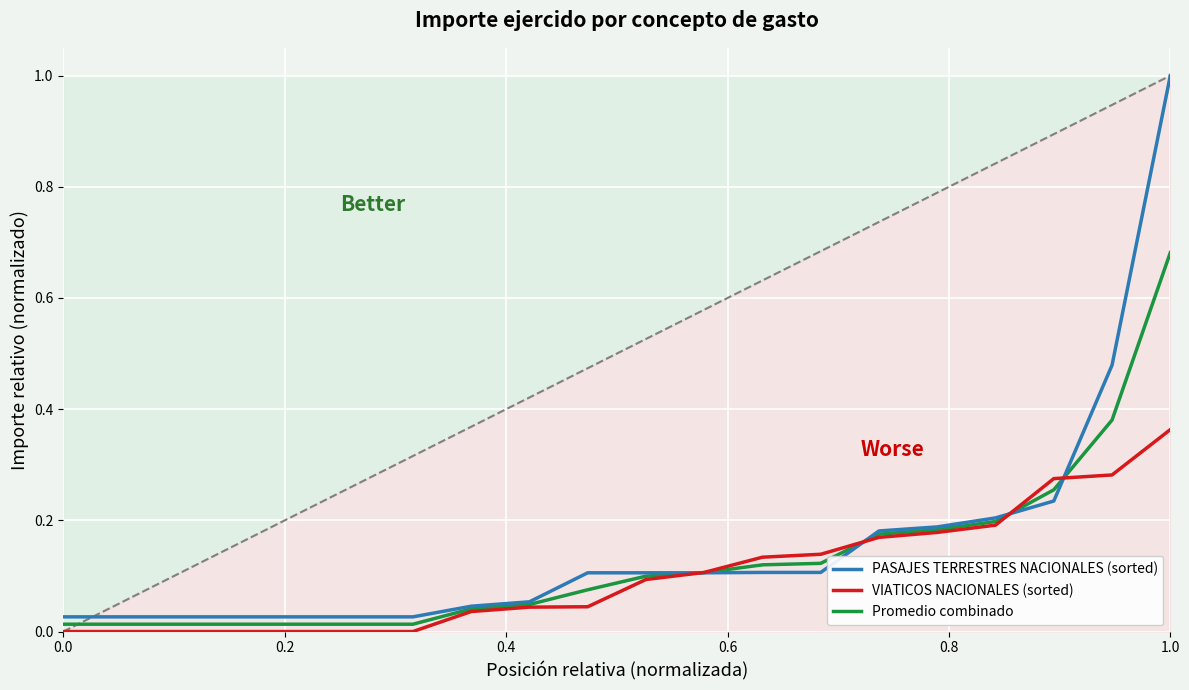

After their last crossing, which series has the higher values: PASAJES TERRESTRES NACIONALES (sorted) or VIATICOS NACIONALES (sorted)?

PASAJES TERRESTRES NACIONALES (sorted)